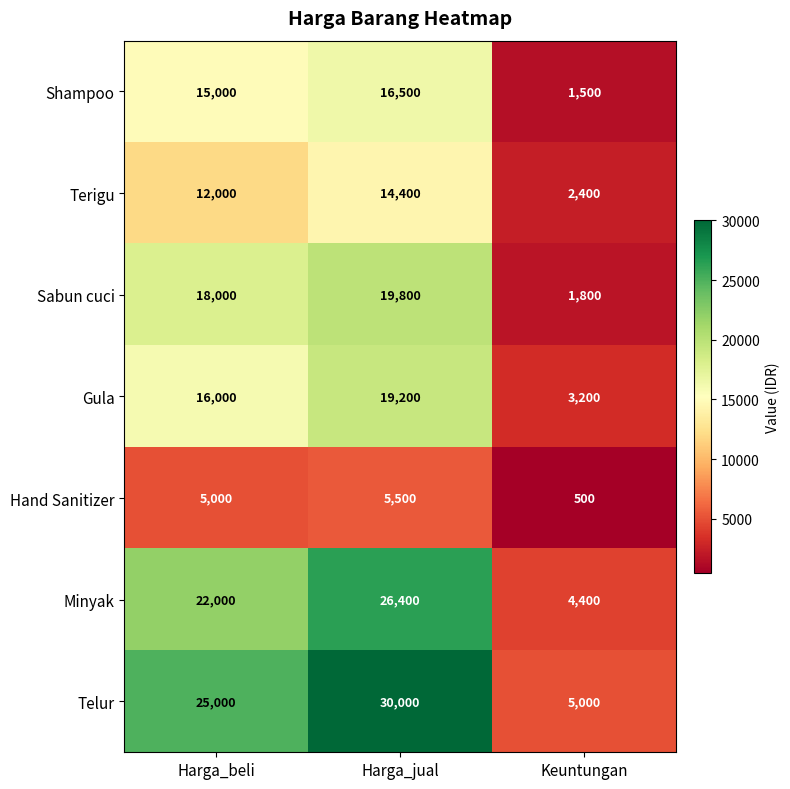

What is the spread (max minus min) of values at Harga_beli?

20000